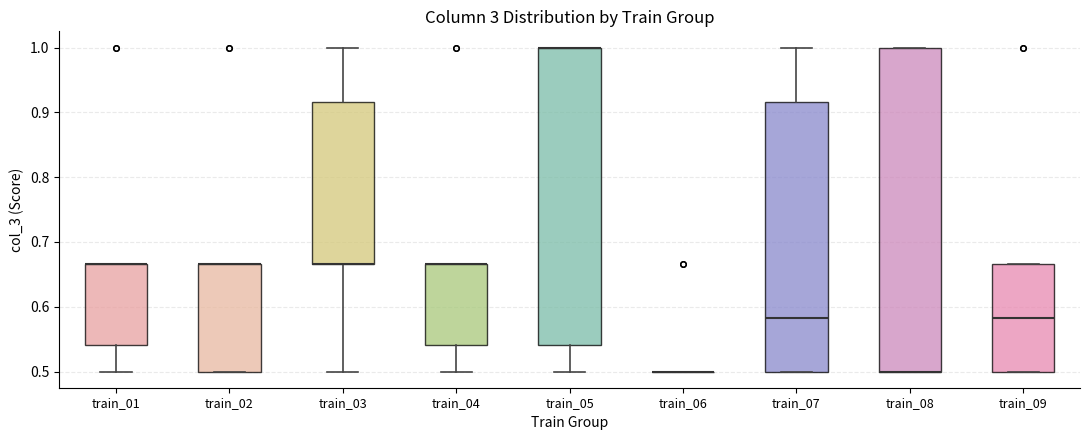

Where is the lower edge of the box for train_04 on the y-axis? The values are not printed on the chart, so give them approximately, as read against the axis.

0.54